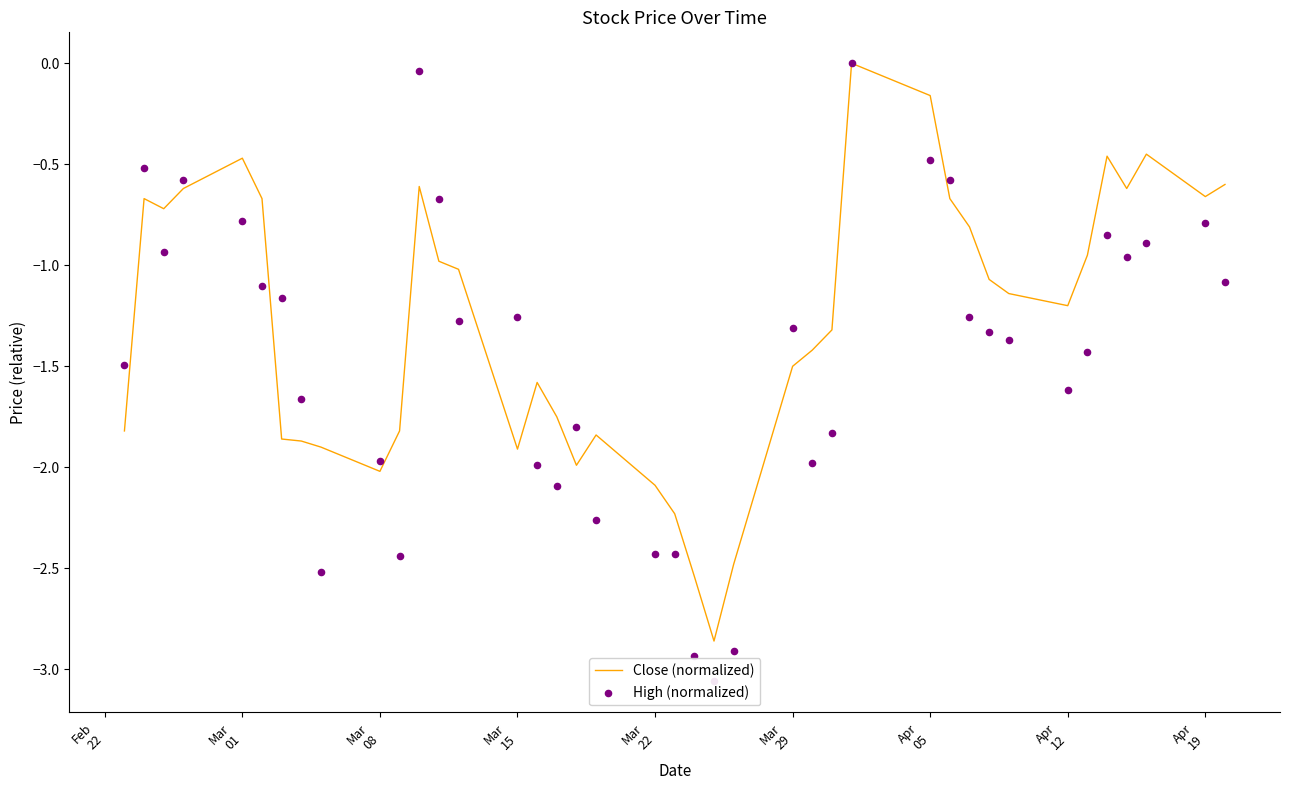

Is the value of High (normalized) at 20 greater than the value of Close (normalized) at 15?

No